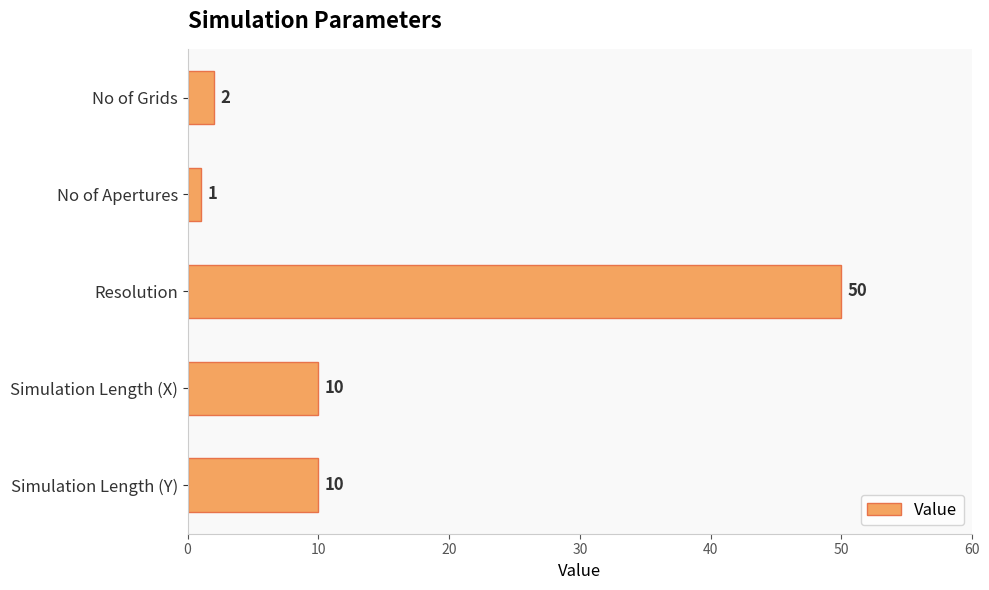

How many distinct data groups are displayed?

1